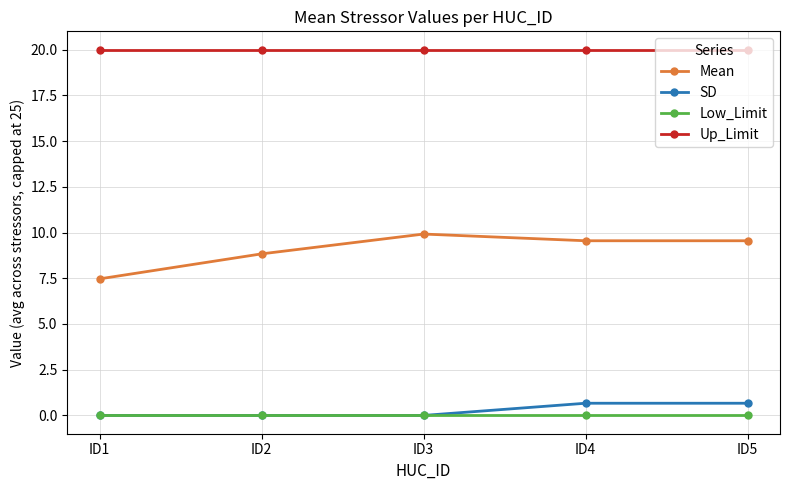

What is the minimum value for Up_Limit?

20.0